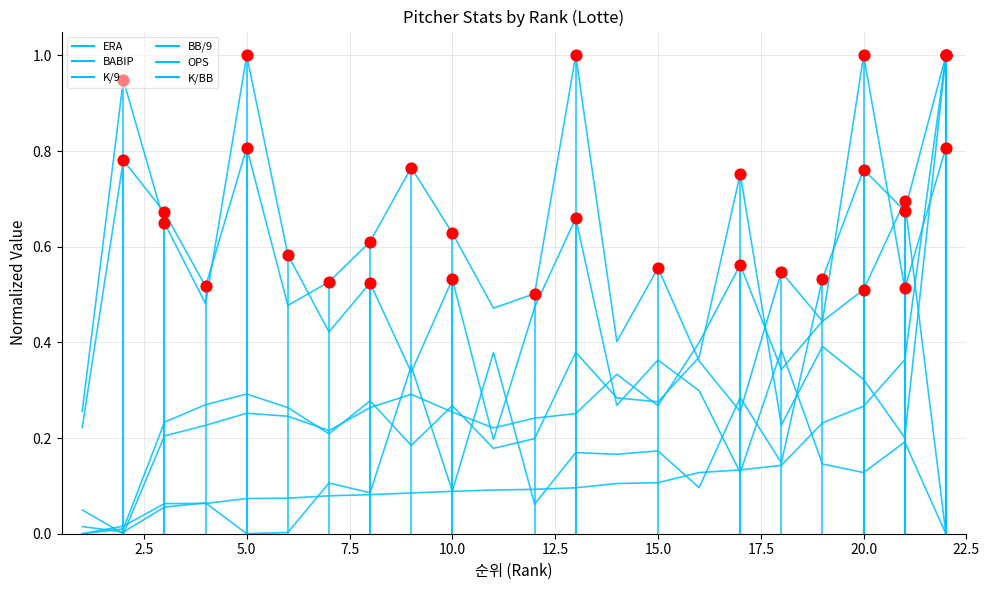

Which series has the largest Y range (max minus min)?

ERA